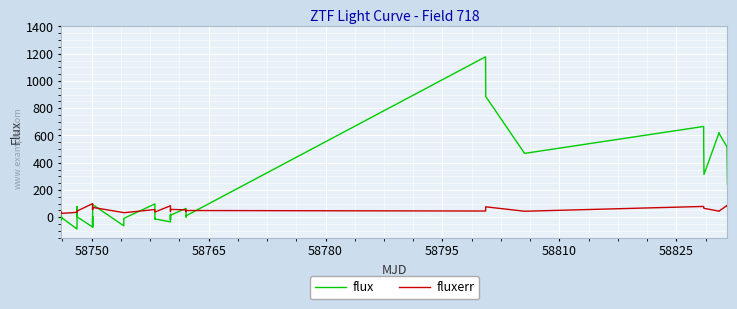

What is the smallest value displayed?

-86.1